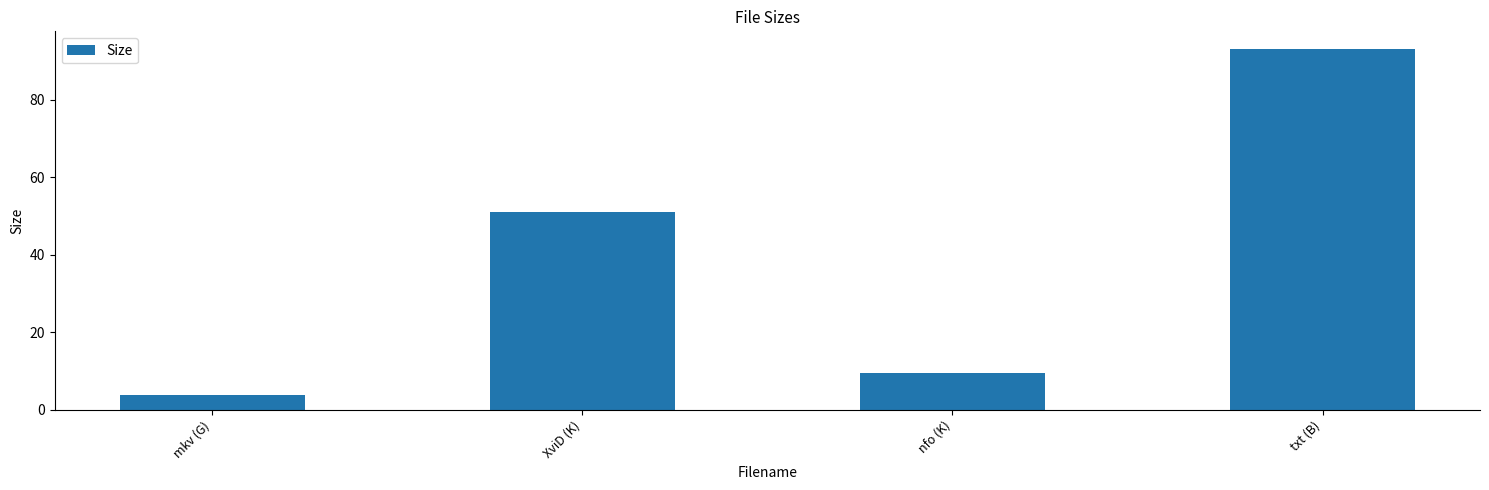

What is the value of the 2nd bar from the left?

51.0